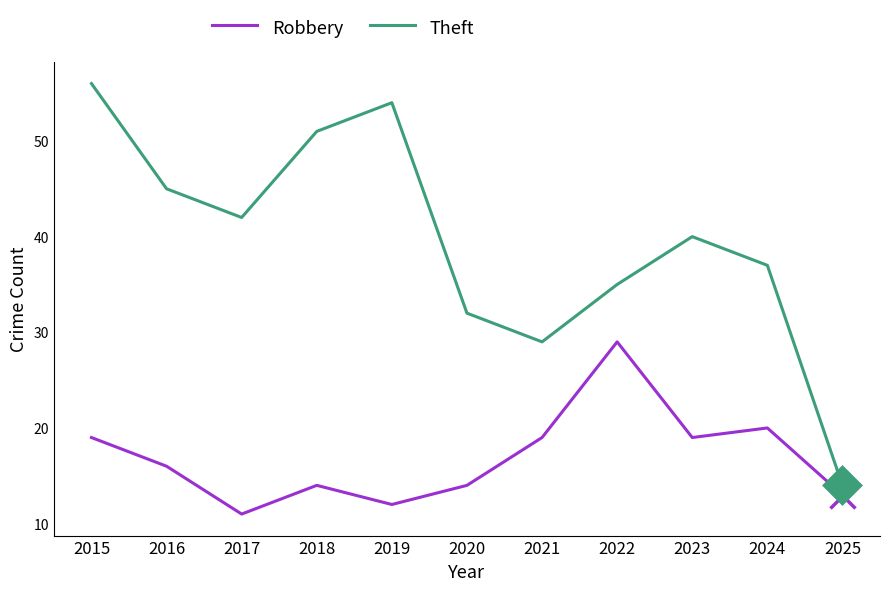

How many lines are shown in the chart?

2